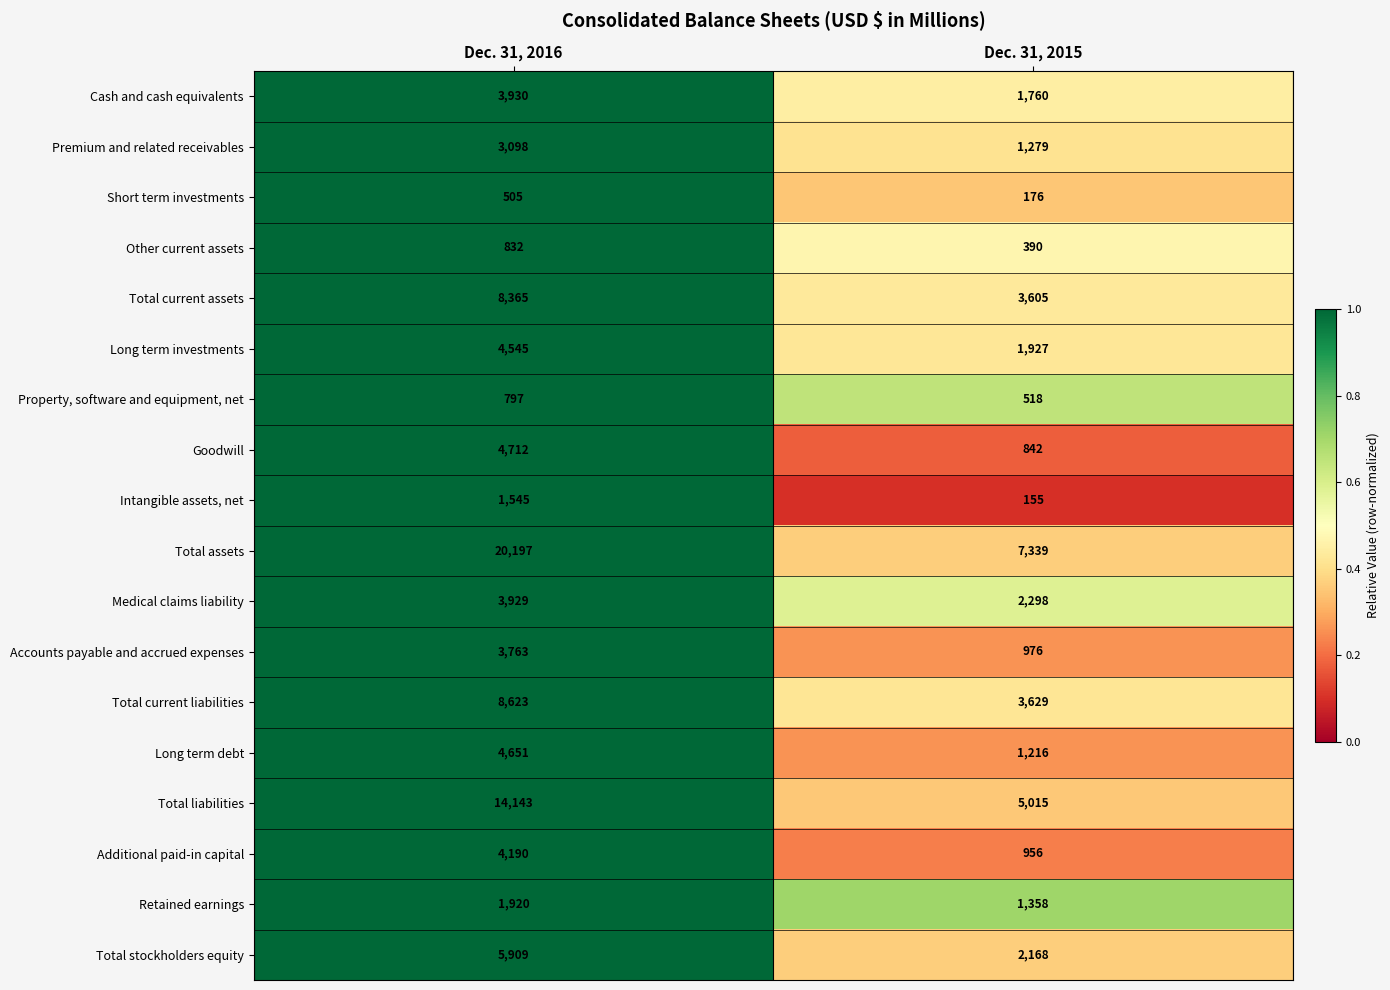

Rank the categories by Accounts payable and accrued expenses value from highest to lowest.

Dec. 31, 2016, Dec. 31, 2015